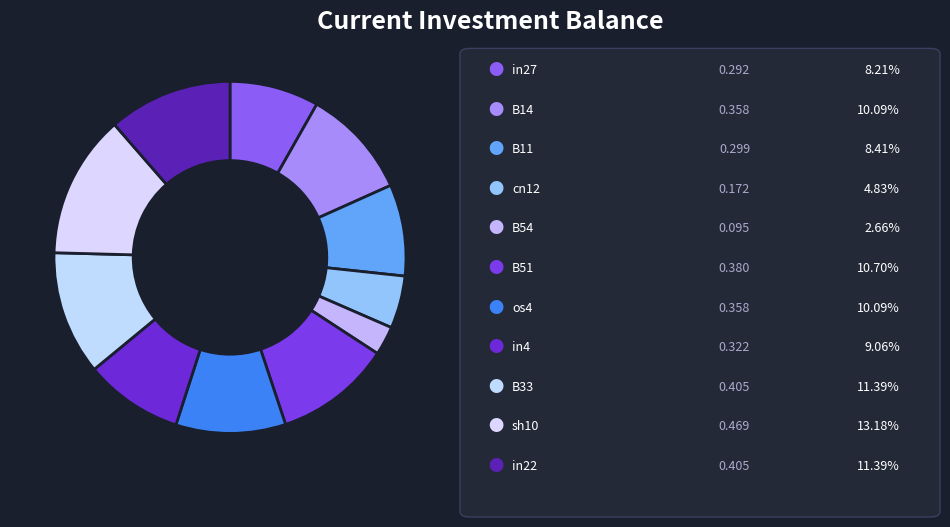

Count the number of slices in the pie.

11